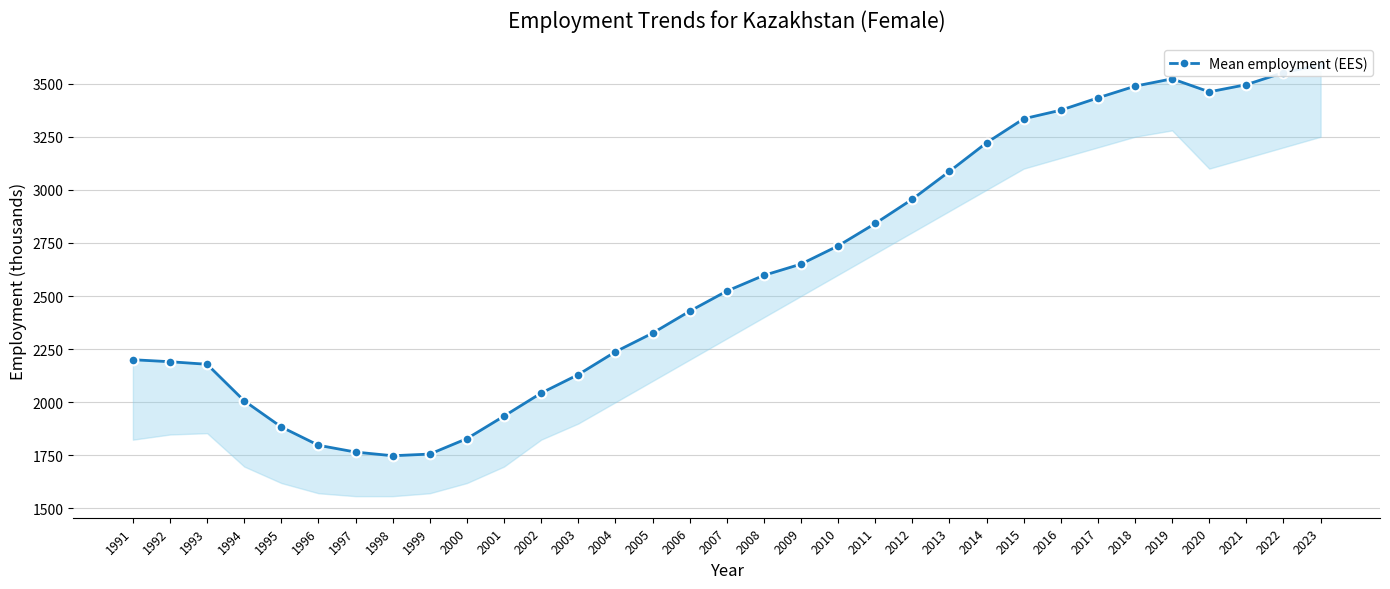

Is this an area chart (filled region under the line)?

No